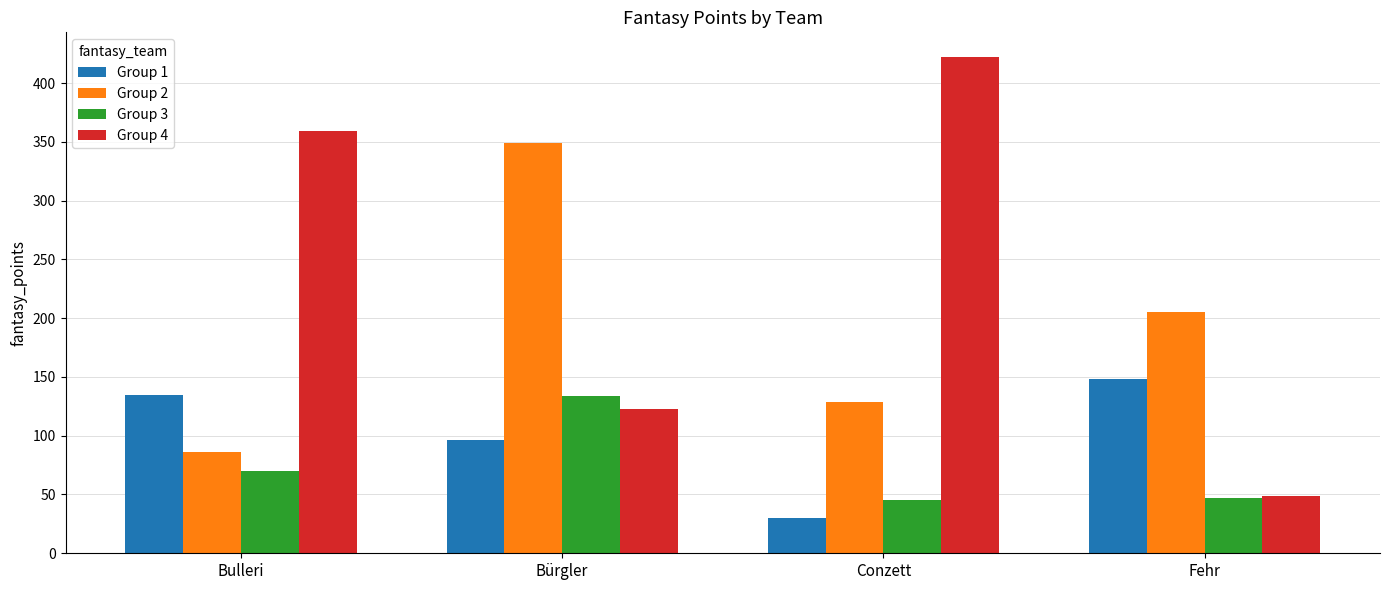

List the series in order of their peak value, highest first.

Group 4, Group 2, Group 1, Group 3